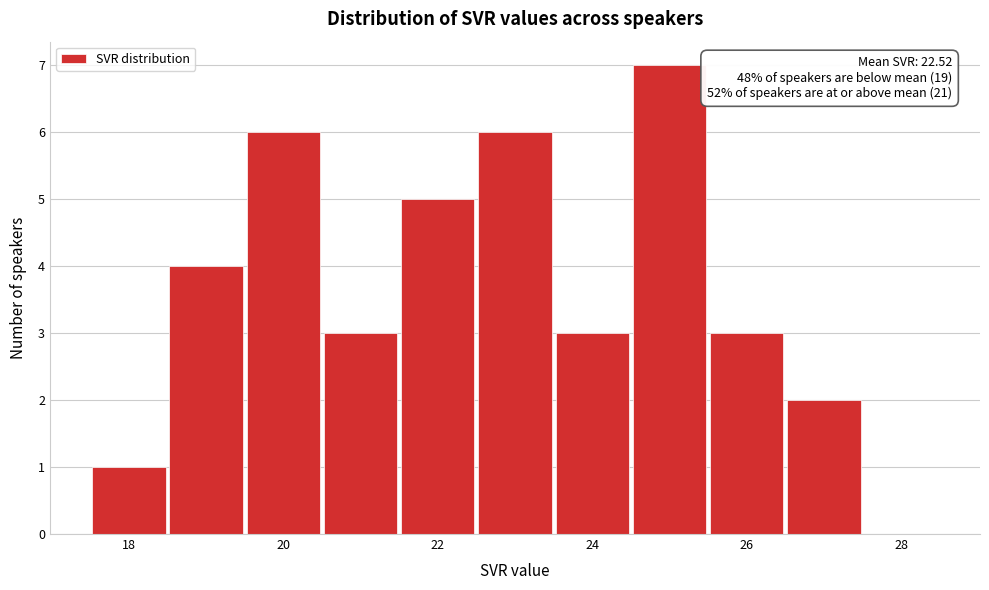

Which range on the x-axis has the tallest bar?

24.5 to 25.5